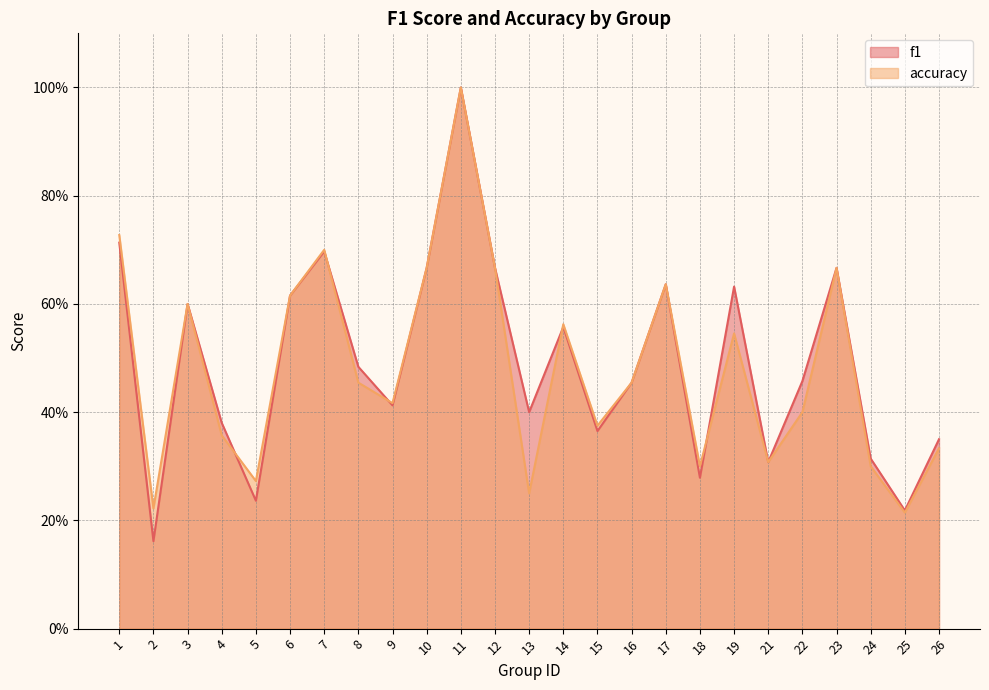

Rank the series by their maximum value, from highest to lowest.

f1, accuracy